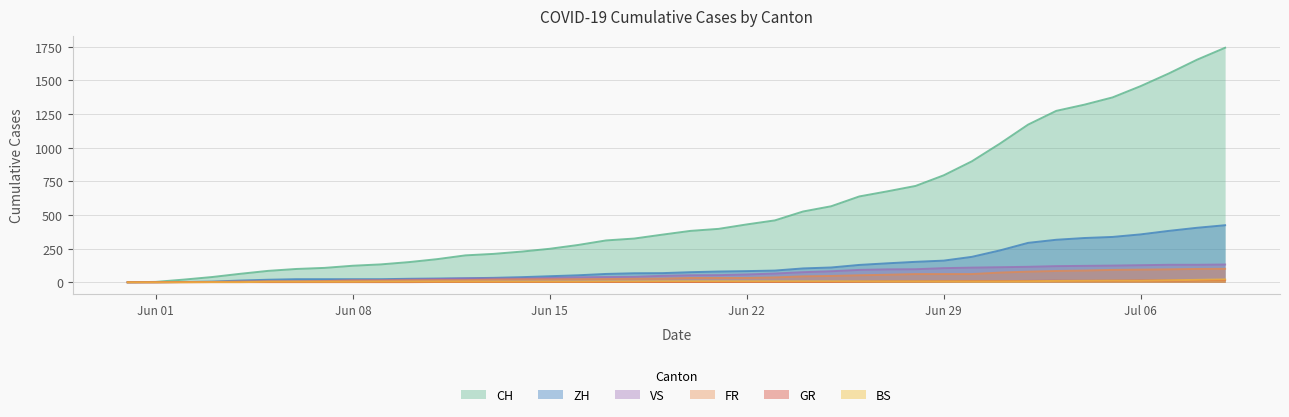

Does the chart display data point markers on the line(s)?

No